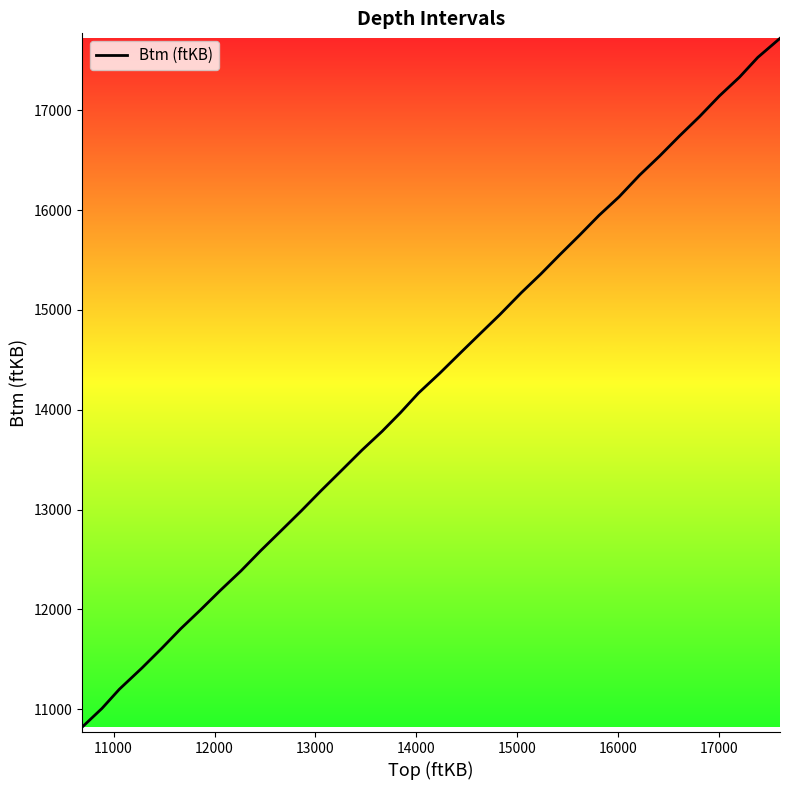

What is the difference between the second highest and minimum values?

6707